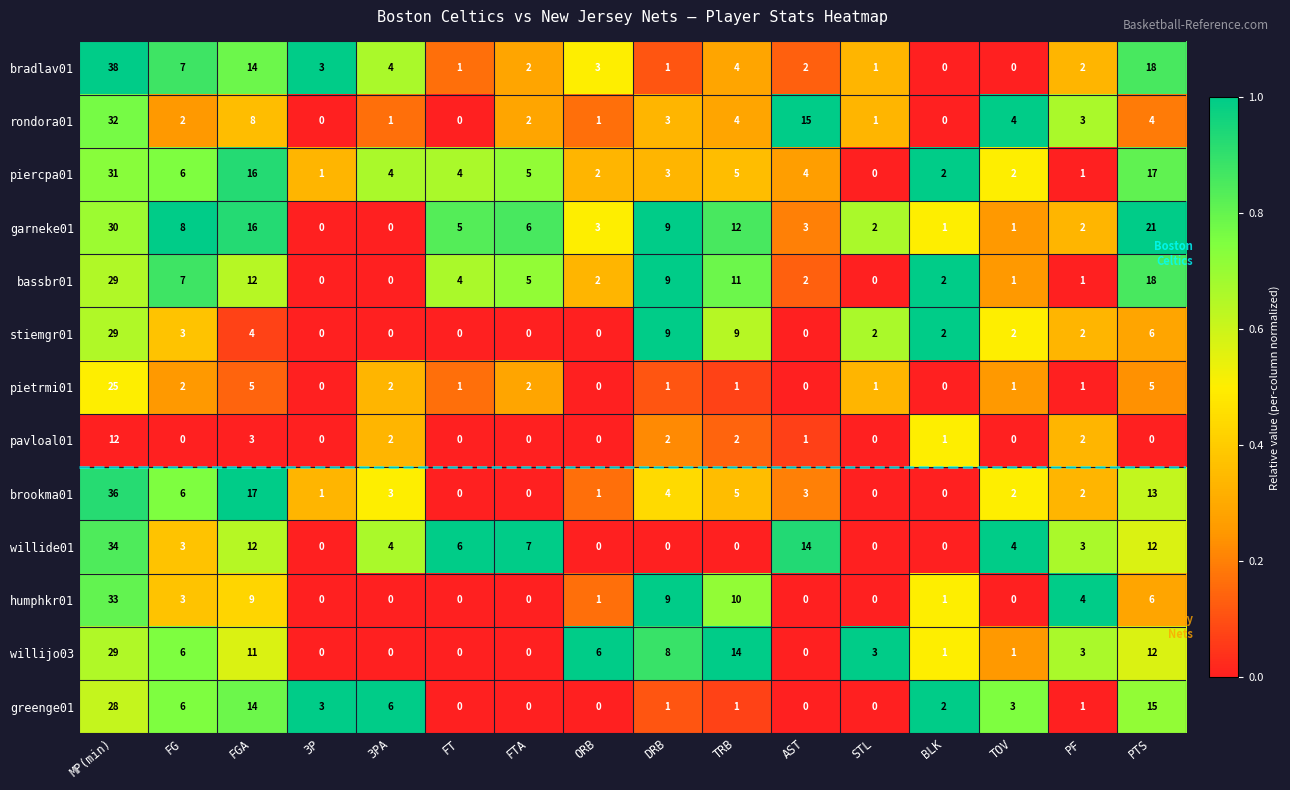

Which series has the largest range (max minus min)?

bradlav01